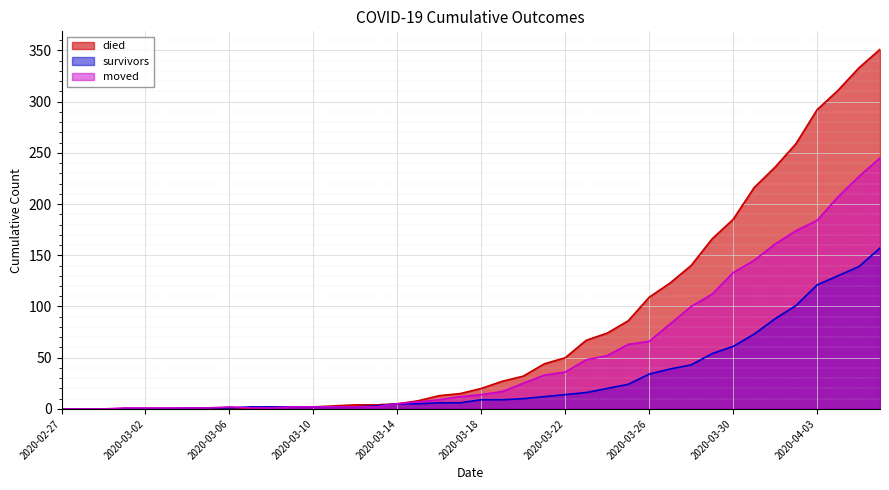

Where is died nearest to the value 175?

2020-03-29